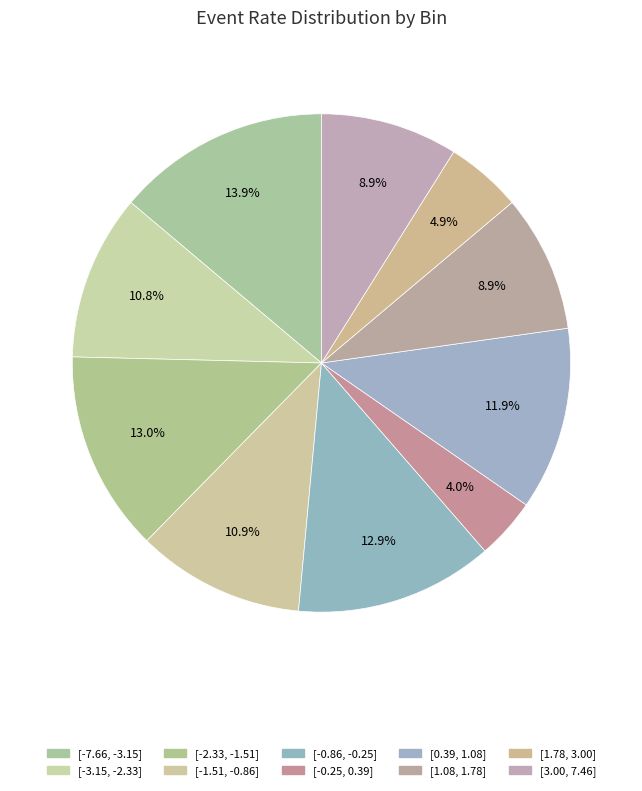

Is there any slice that represents more than half of the pie?

No